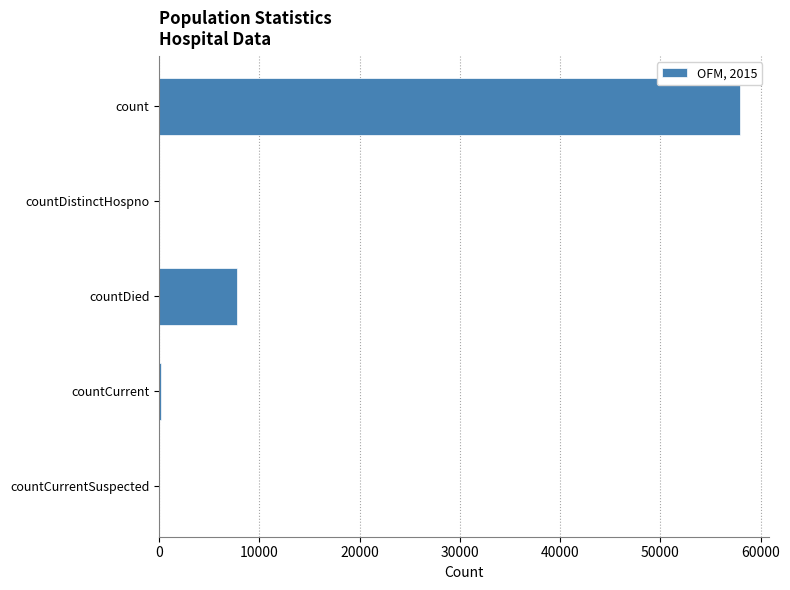

What is the sum of the values at count and countDied?

65682